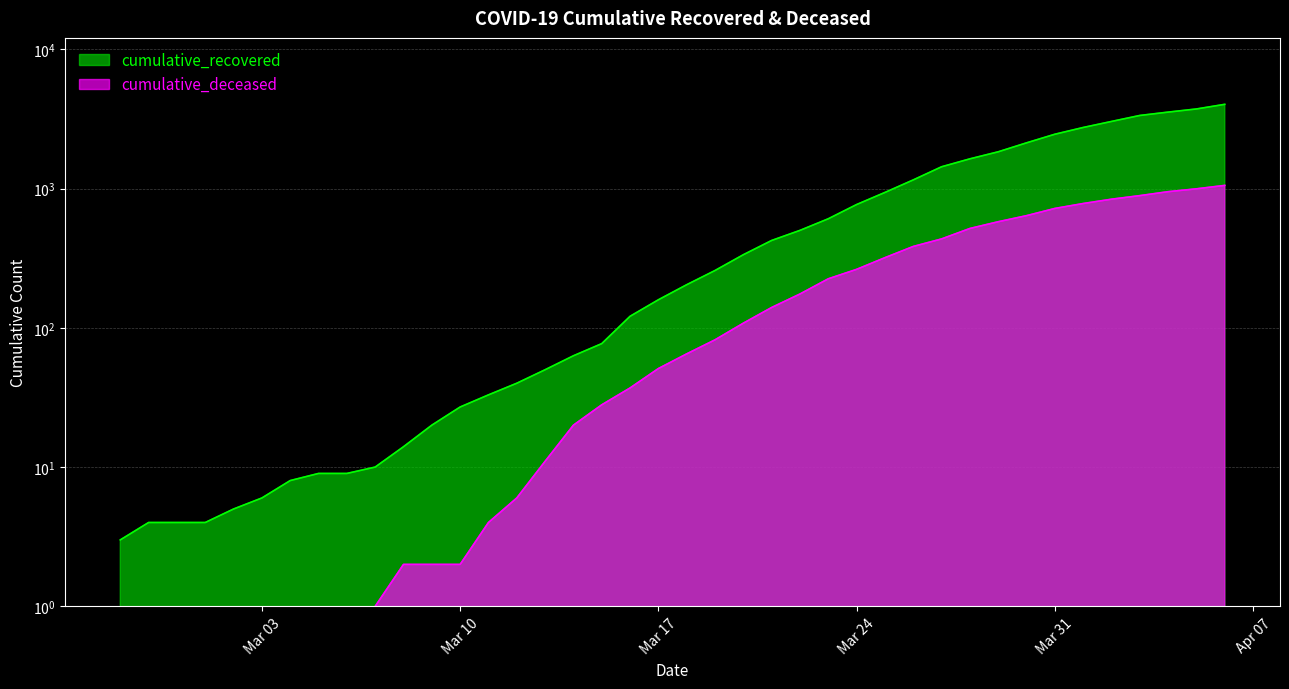

What are all the series names shown in the legend?

cumulative_recovered, cumulative_deceased